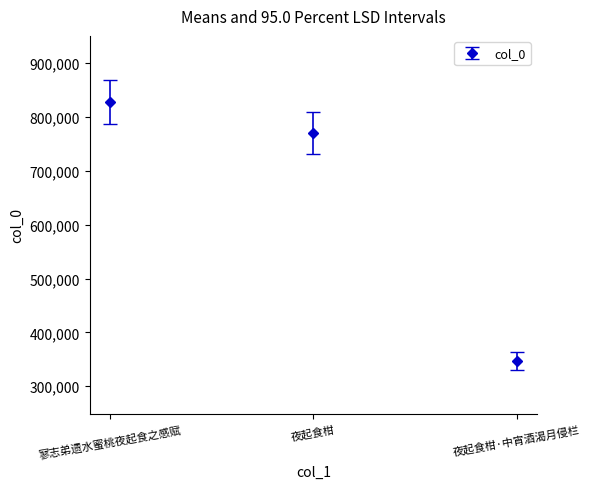

What is the sum of the values at 夜起食柑·中宵酒渴月侵栏 and 寥志弟遗水蜜桃夜起食之感赋?

1175425